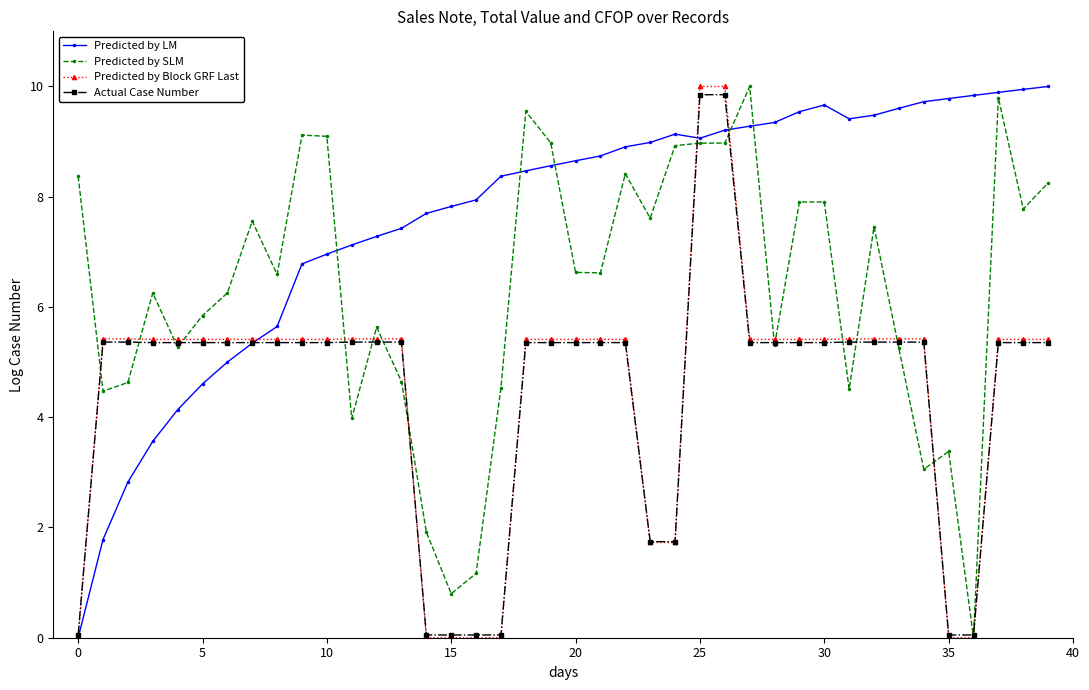

How many lines are shown in the chart?

4